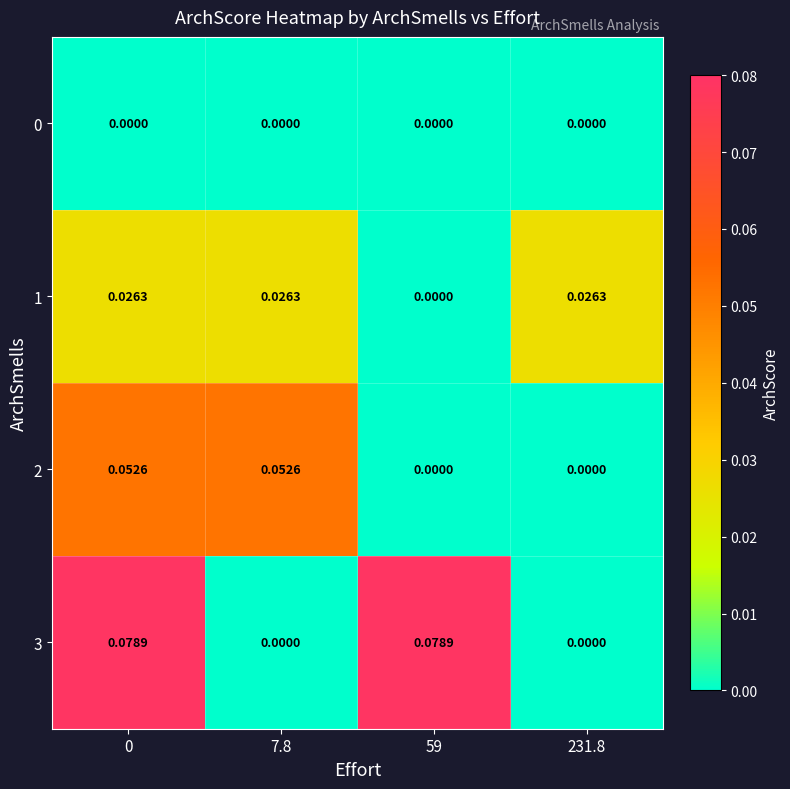

Is the value of 1 at 59 greater than the value of 3 at 59?

No